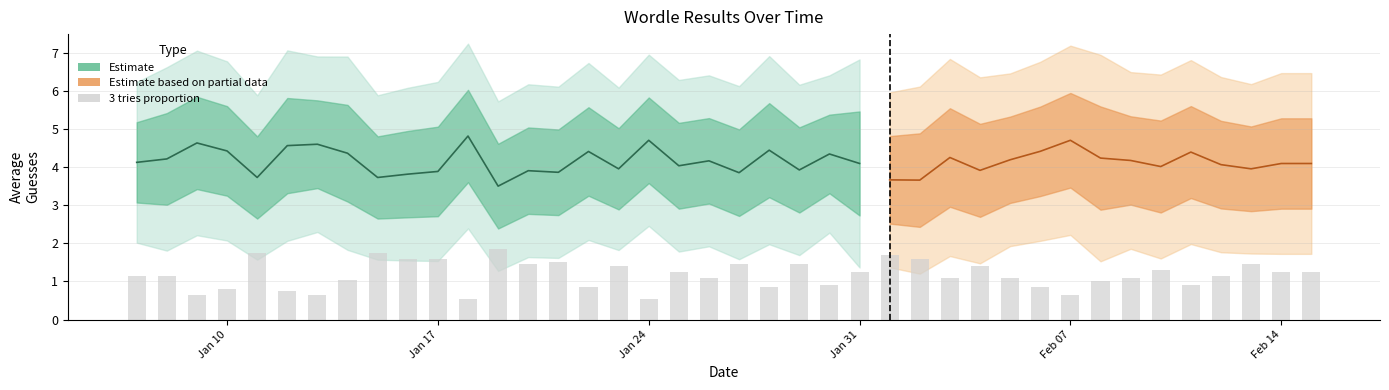

How many values are below 1?

12